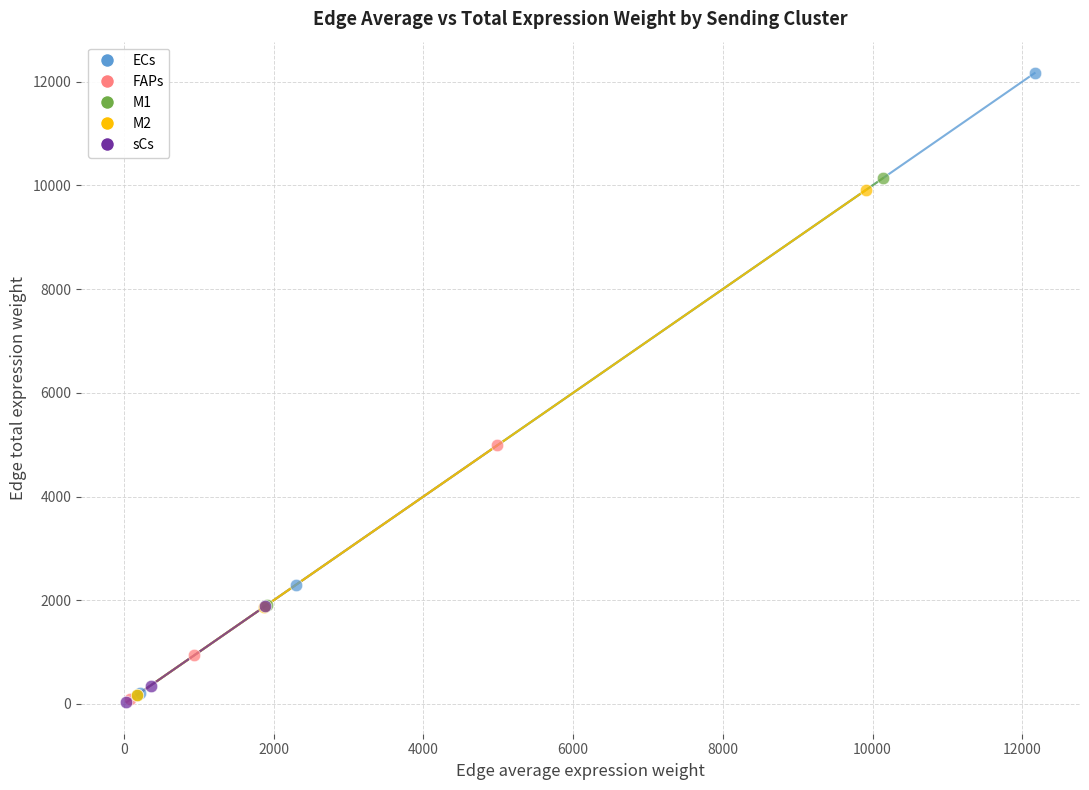

What are all the series names shown in the legend?

ECs, FAPs, M1, M2, sCs